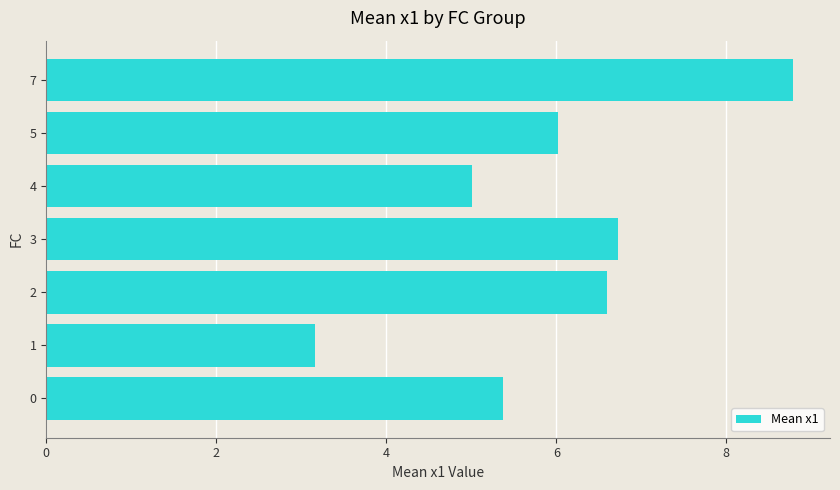

What is the maximum value shown in the chart?

8.8